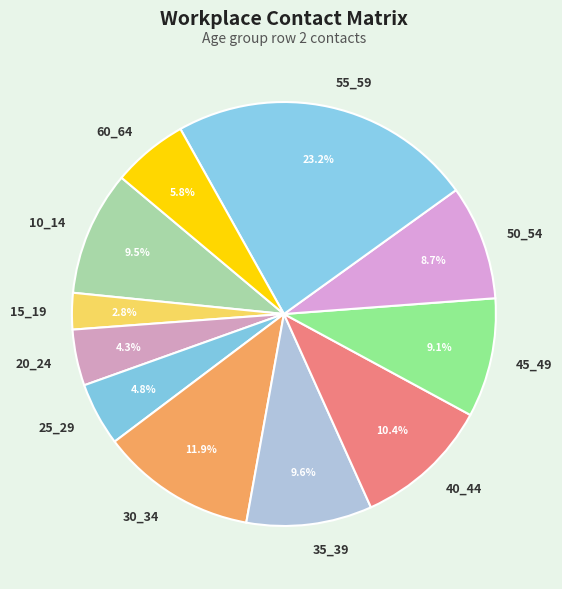

How much of the chart is everything except 25_29?

95.2%